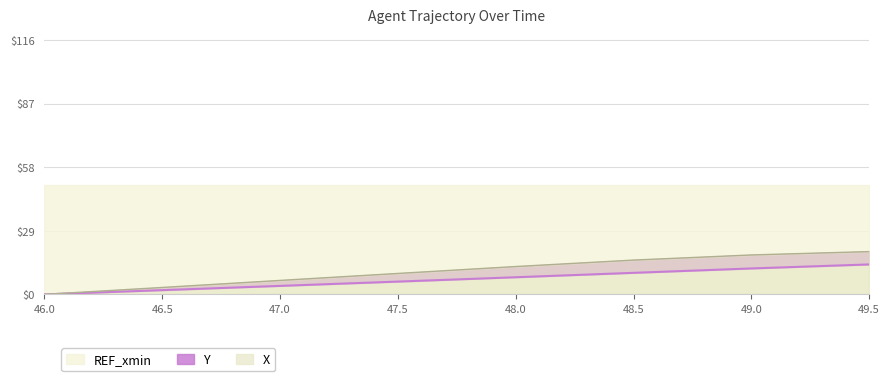

True or false: X has a value of 18.0 at 49.0.

True